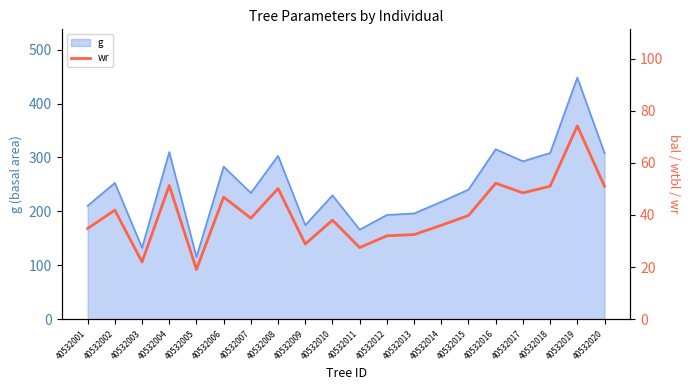

List the labels in order of value, largest first.

40532019, 40532016, 40532004, 40532018, 40532020, 40532008, 40532017, 40532006, 40532002, 40532015, 40532007, 40532010, 40532014, 40532001, 40532013, 40532012, 40532009, 40532011, 40532003, 40532005